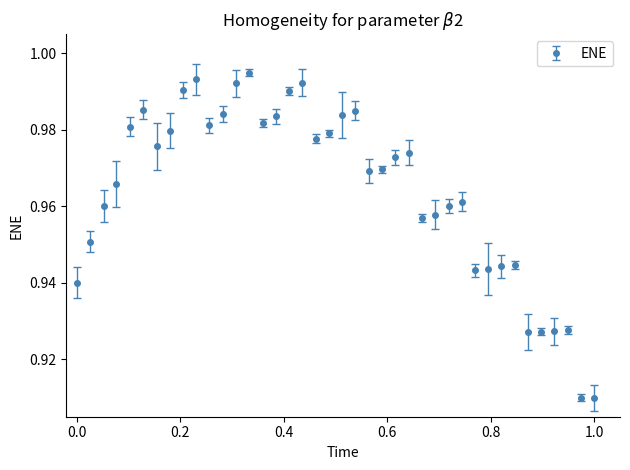

What is the sum of all values?

38.6